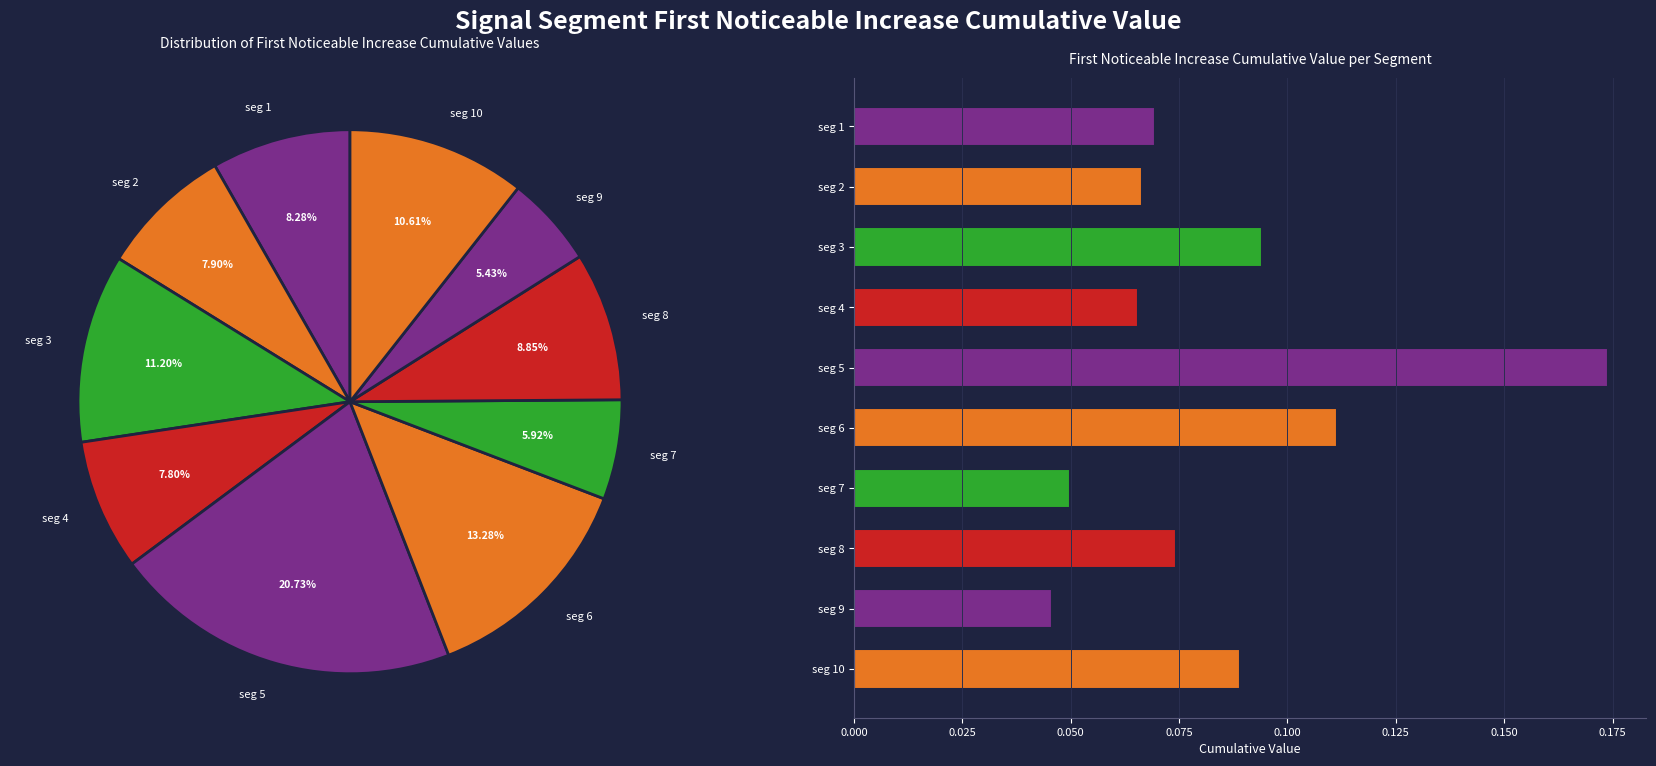

How many slices are in this pie chart?

10